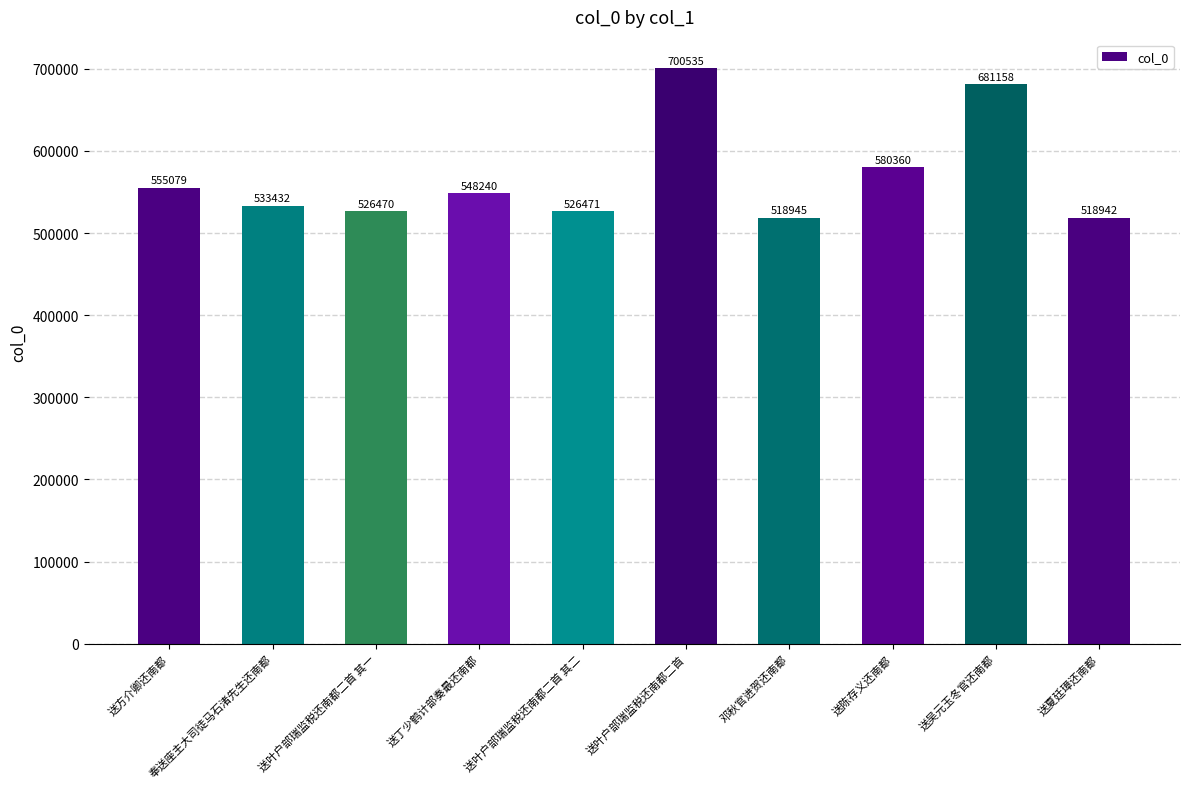

Reading left to right, list all the values displayed in this chart.

送方介卿还南都=555079	奉送座主大司徒马石渚先生还南都=533432	送叶户部瑞监税还南都二首 其一=526470	送丁少鹤计部奏最还南都=548240	送叶户部瑞监税还南都二首 其二=526471	送叶户部瑞监税还南都二首=700535	邓秋官进贺还南都=518945	送陈存义还南都=580360	送吴元玉冬官还南都=681158	送夏廷璋还南都=518942